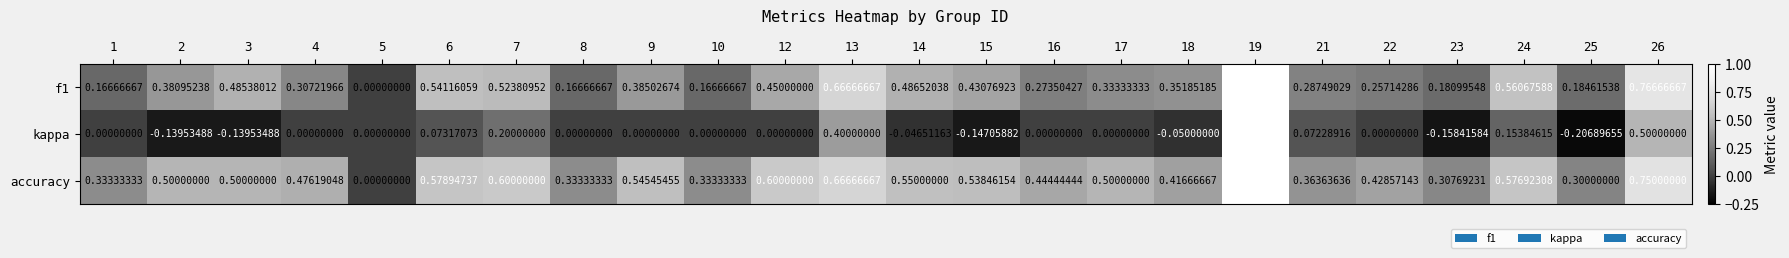

At which category is the sum across all series the highest?

19